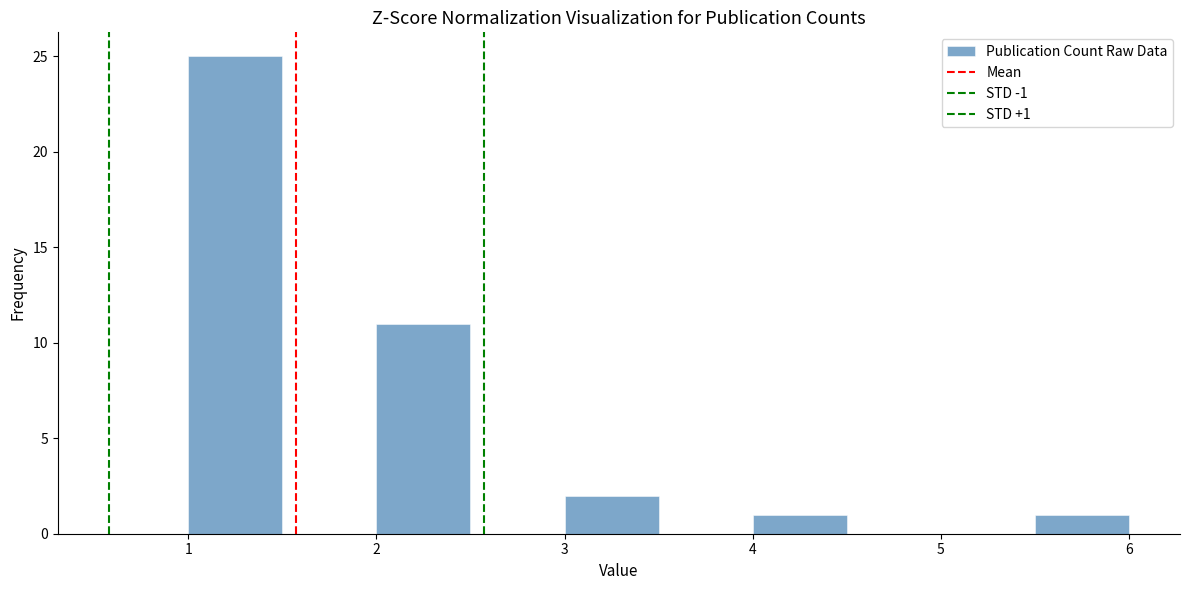

Which range on the x-axis has the tallest bar?

1.0 to 1.5